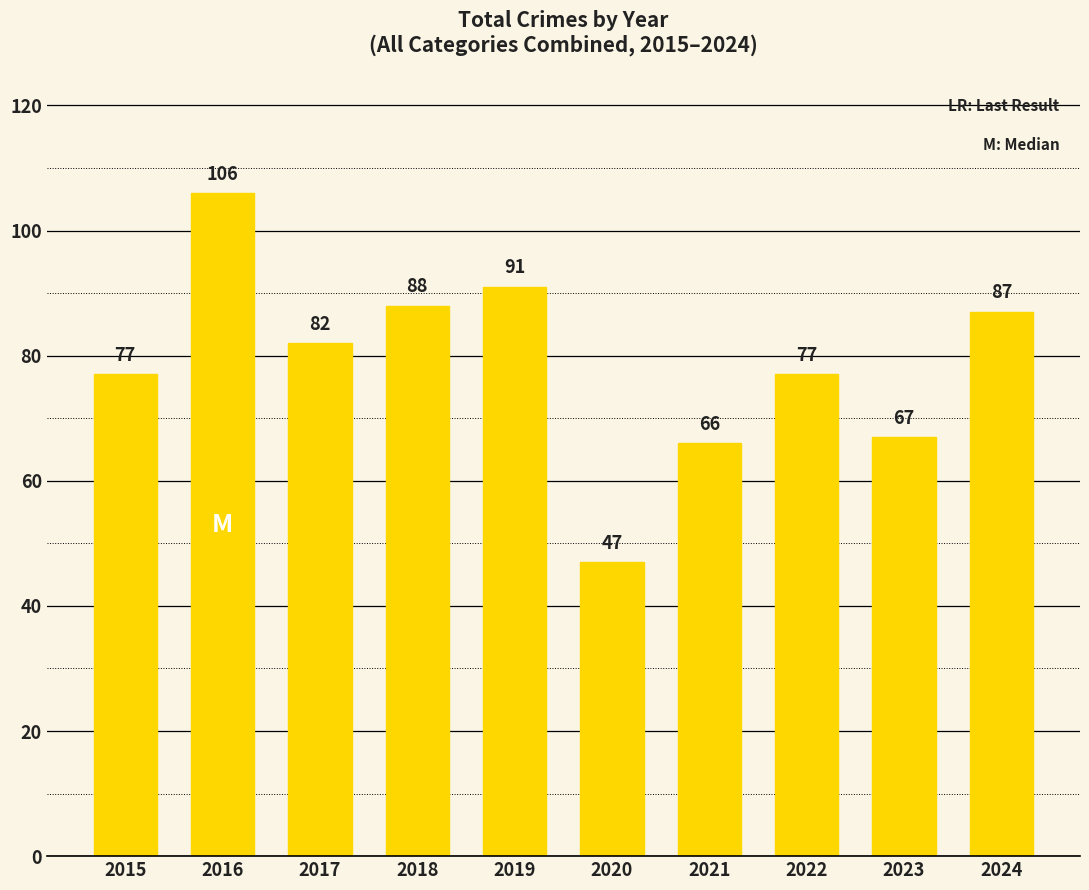

How many categories are shown in the chart?

10